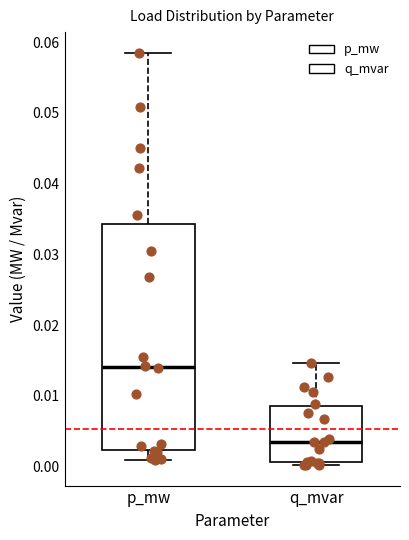

Which box has the highest median line?

p_mw